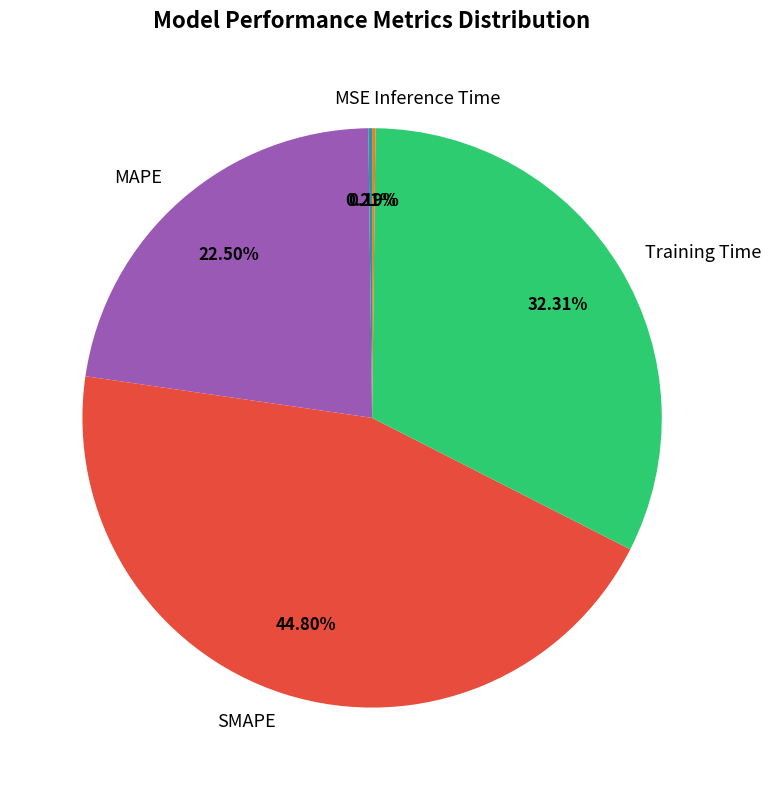

What is the ratio of the value at MAPE to the value at SMAPE?

0.5